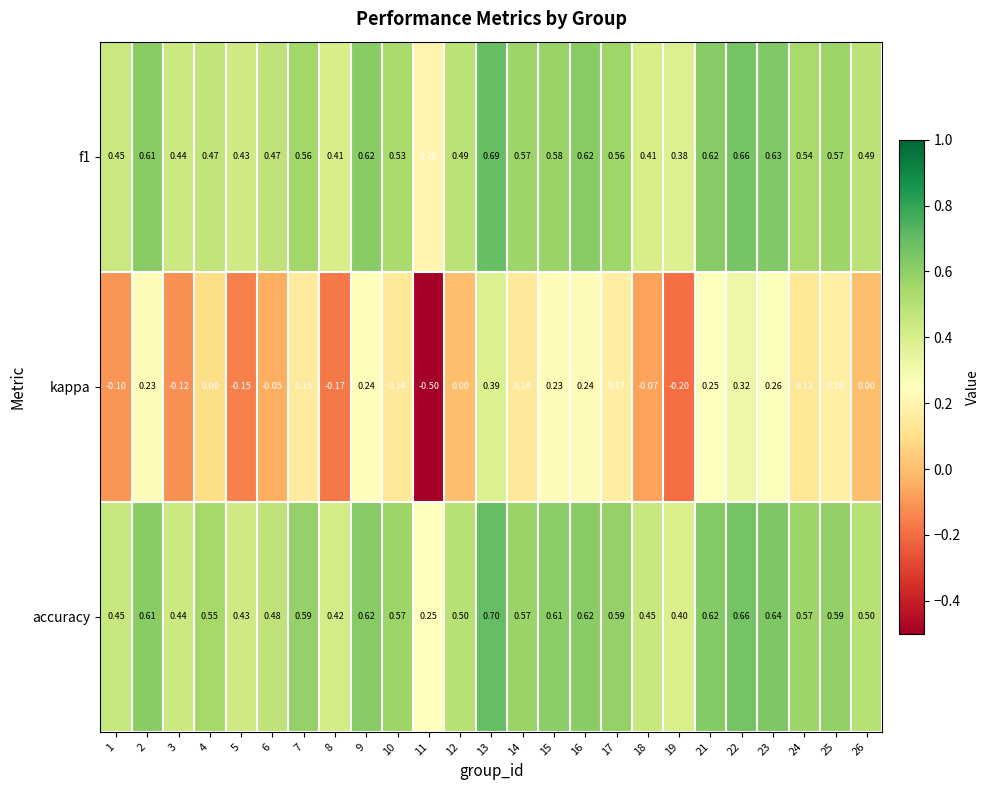

At which category is the sum across all series the highest?

13